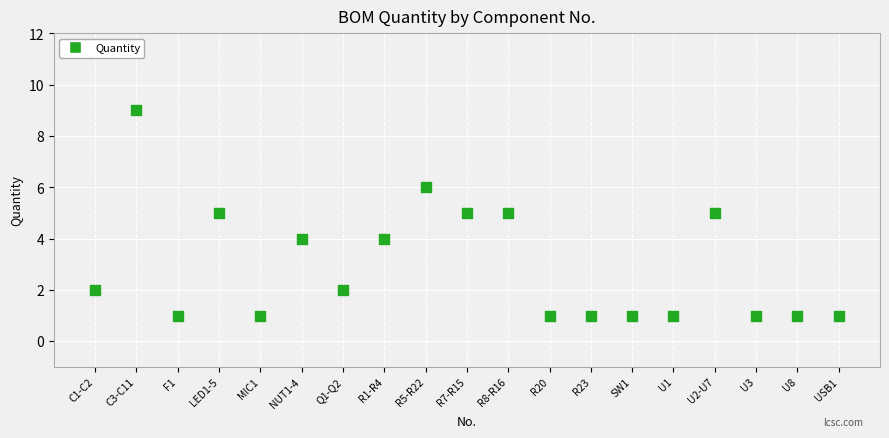

What is the range of Y values (max minus min)?

8